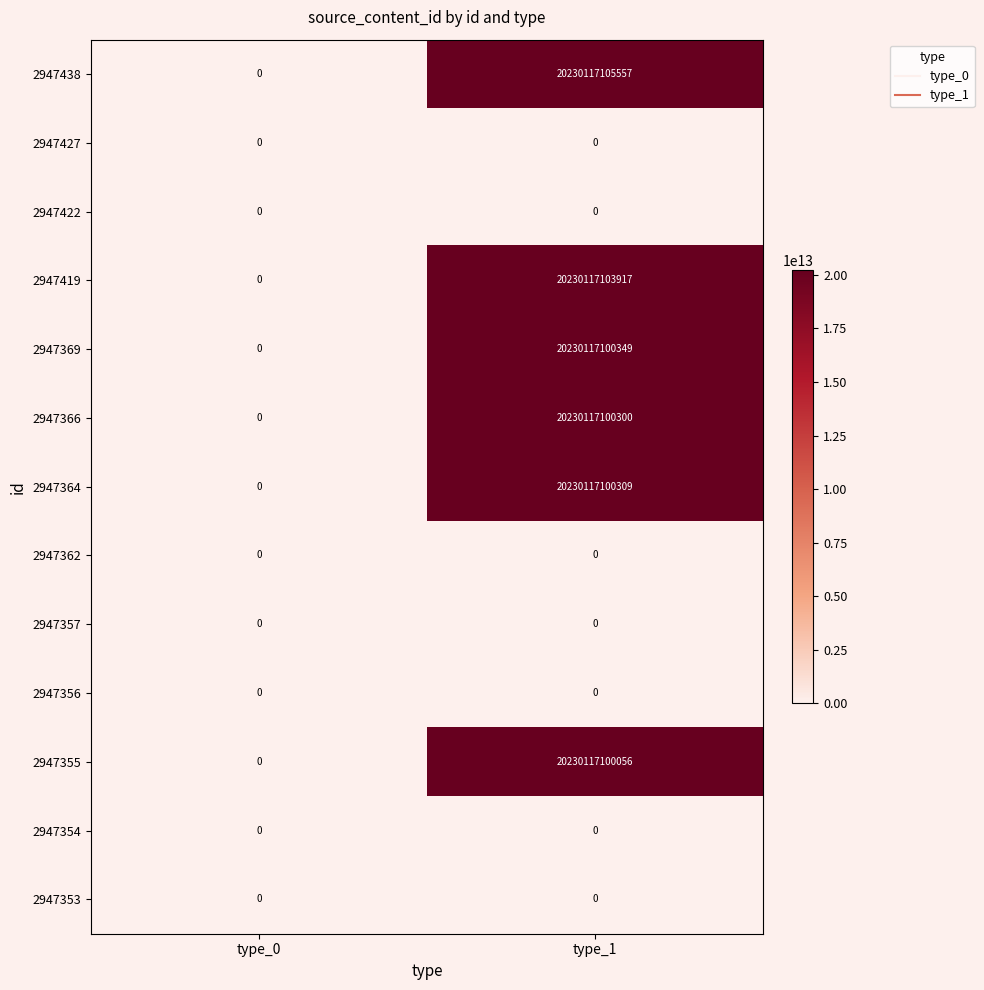

How many distinct data groups are displayed?

13